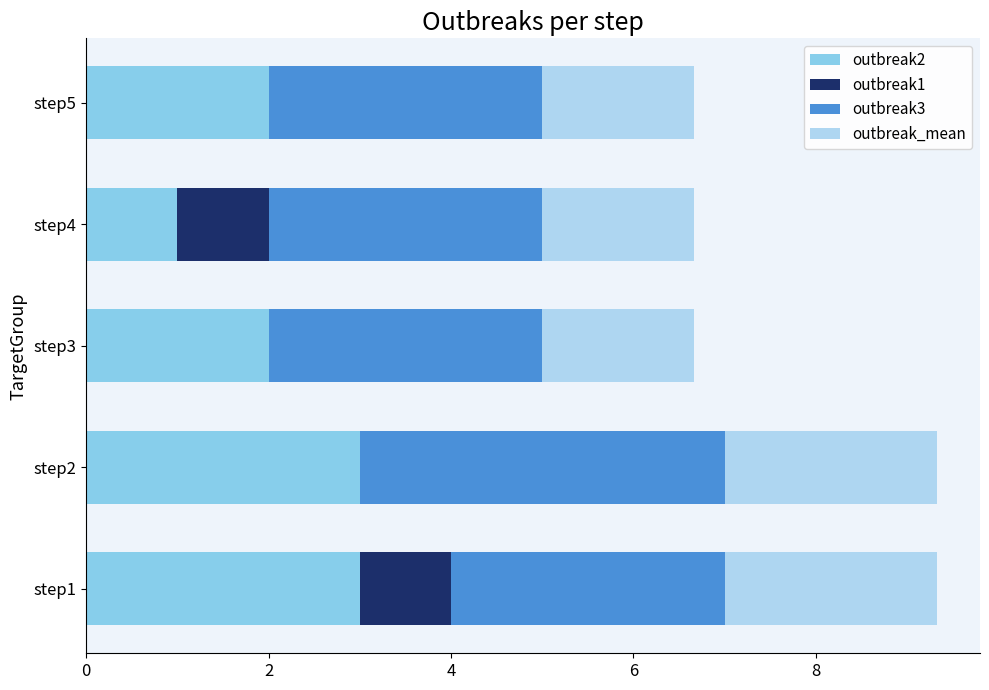

How many series are shown in this chart?

4